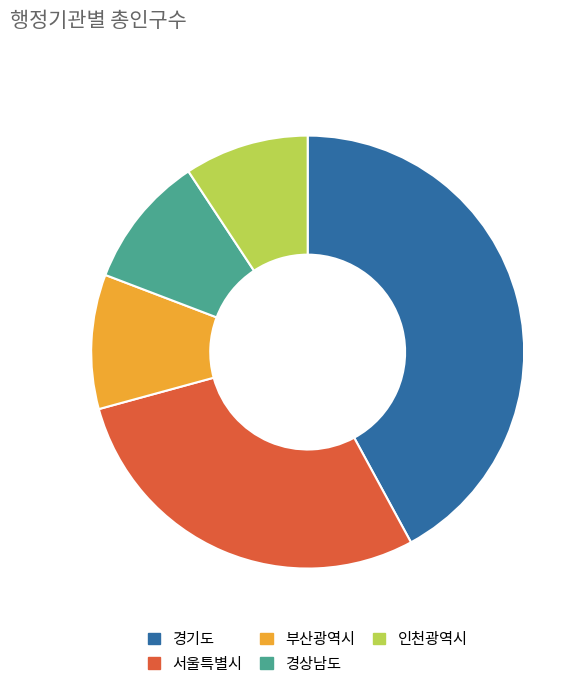

Which has a higher value, 인천광역시 or 경기도?

경기도